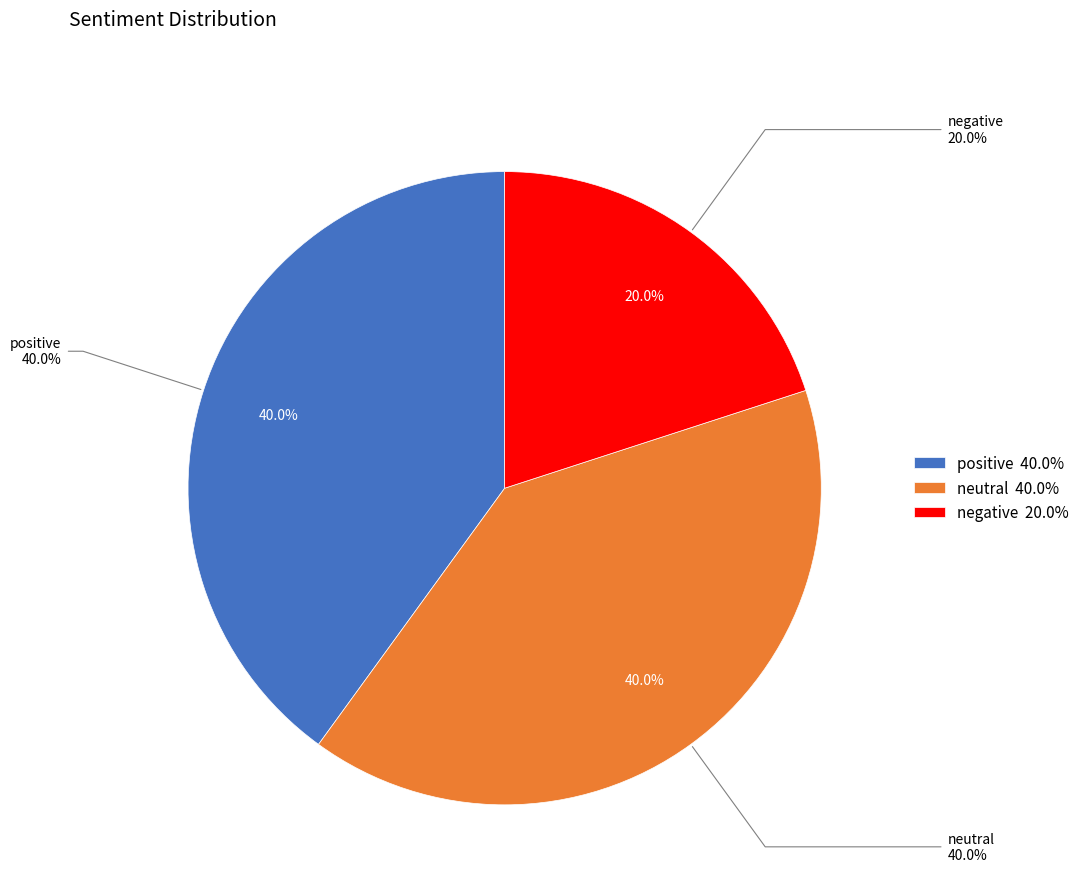

Does neutral represent more than half of the total?

No